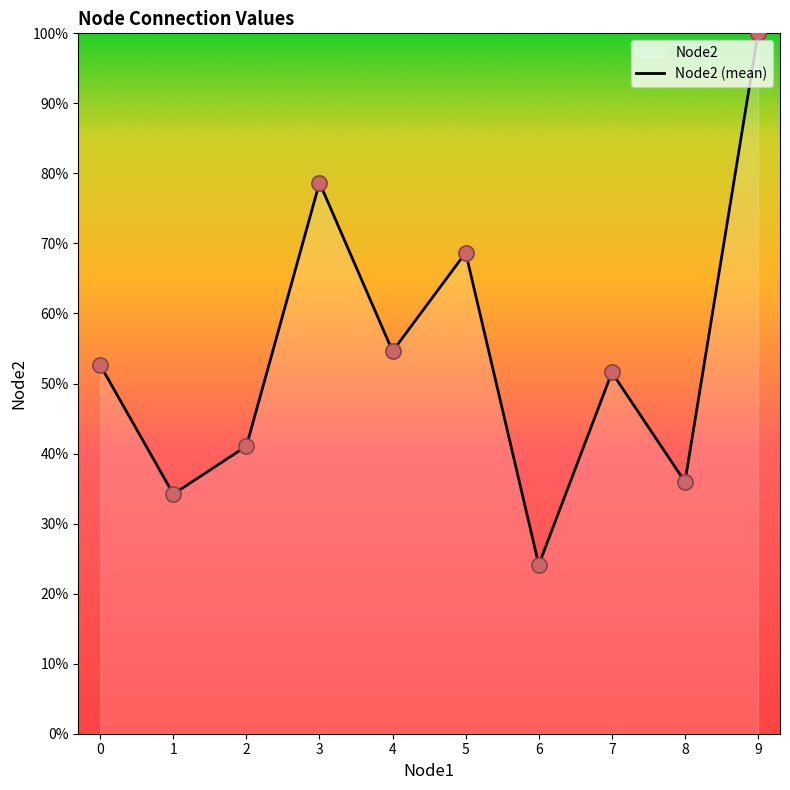

Which has a higher value, 7 or 9?

9